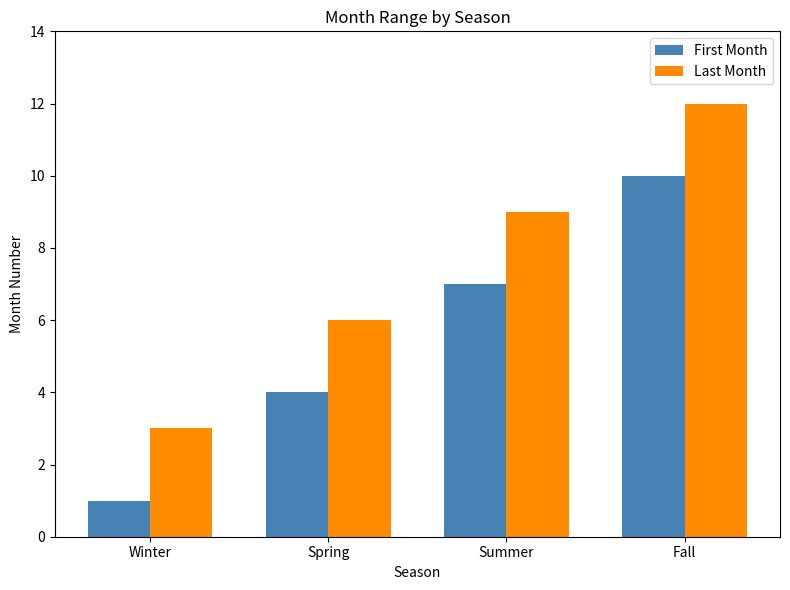

Reading left to right, transcribe all the data shown in this chart.

First Month: 1	4	7	10
Last Month: 3	6	9	12